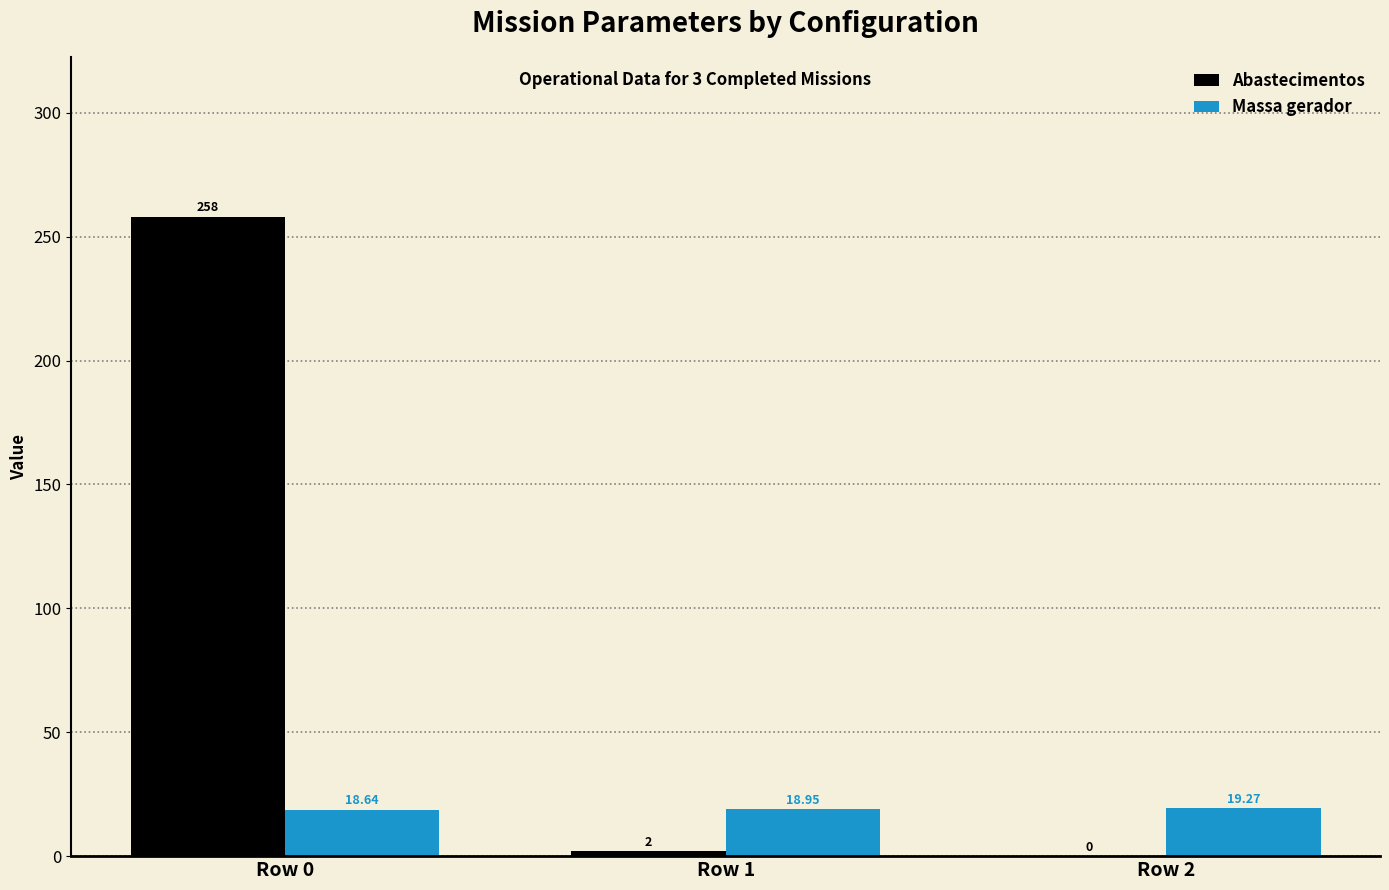

What is the sum of the Massa gerador values at Row 1 and Row 0?

37.6